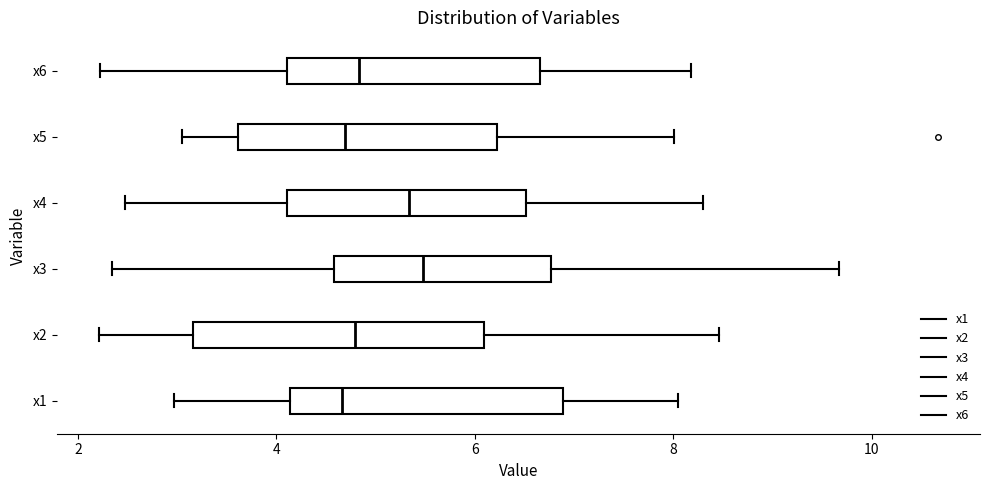

Where does the left whisker of the box for x1 end on the x-axis? The values are not printed on the chart, so give them approximately, as read against the axis.

3.0